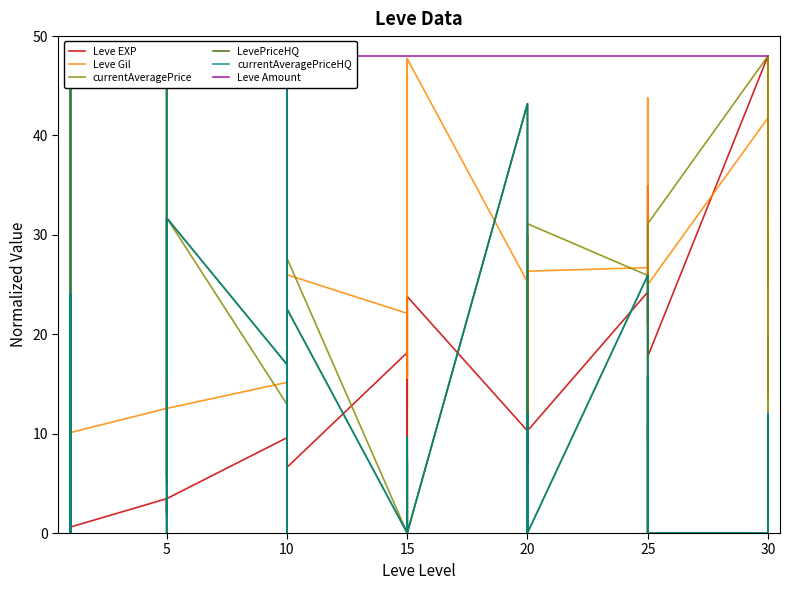

What is the sum of the Leve Amount values at 25 and 20?

96.0